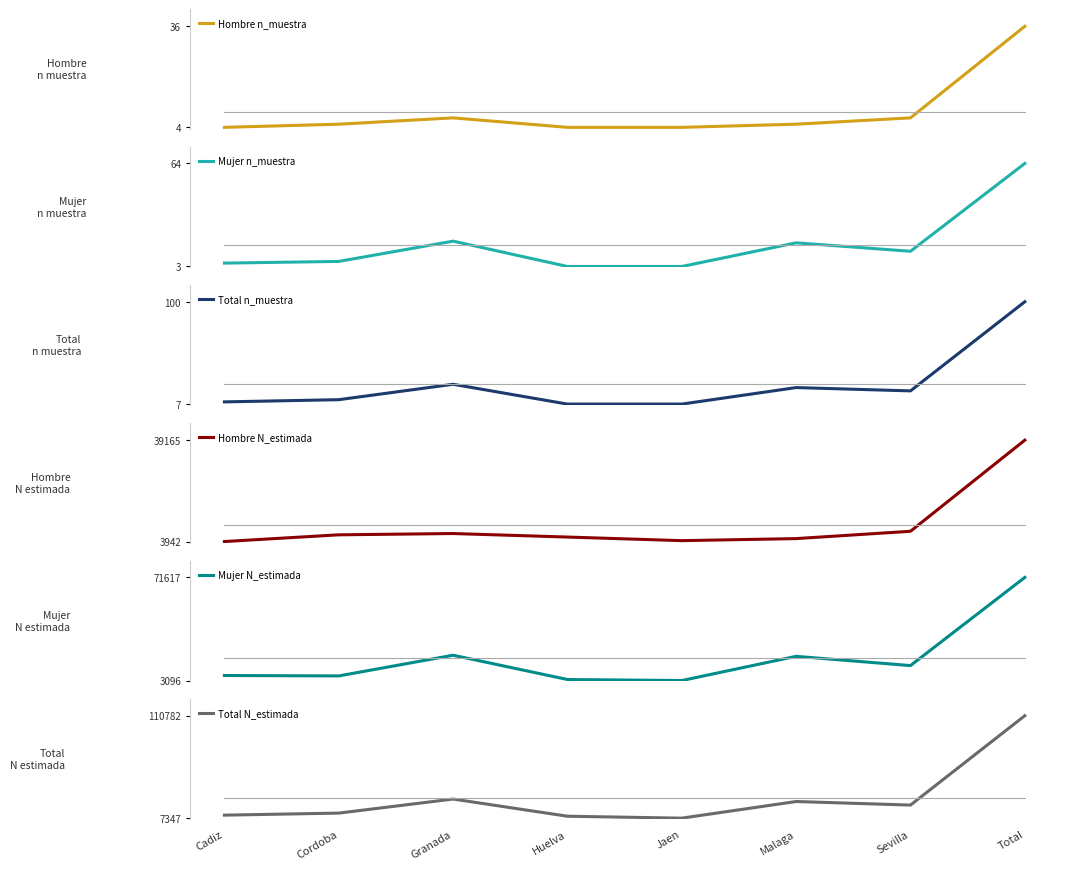

True or false: Hombre n_muestra and Total N_estimada cross at least once.

False